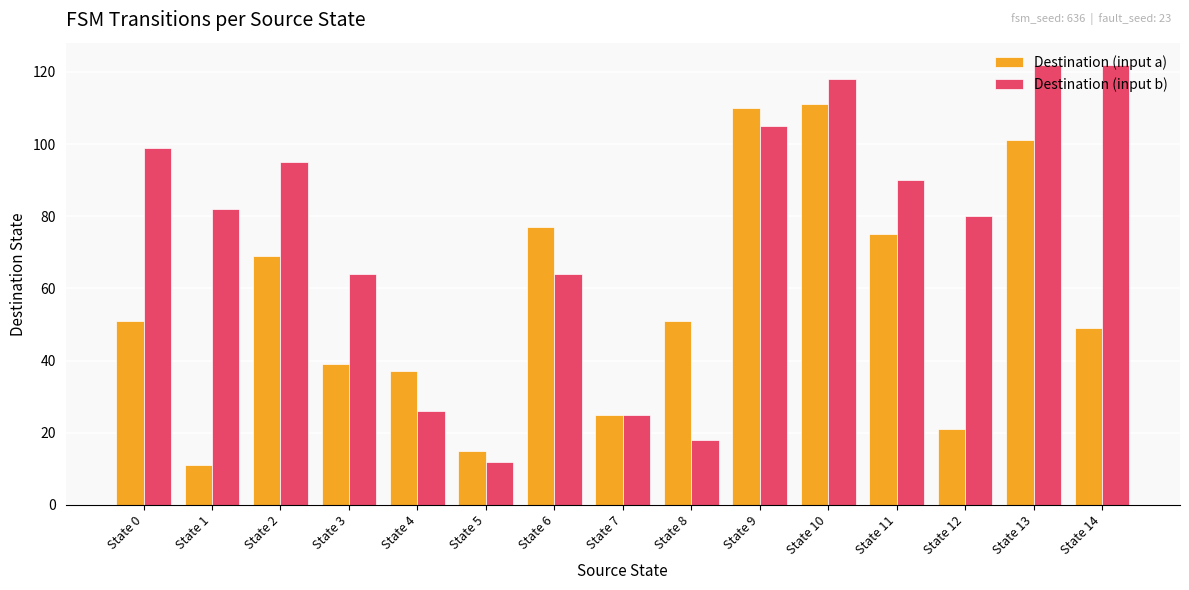

Which series has the largest total across all categories?

Destination (input b)